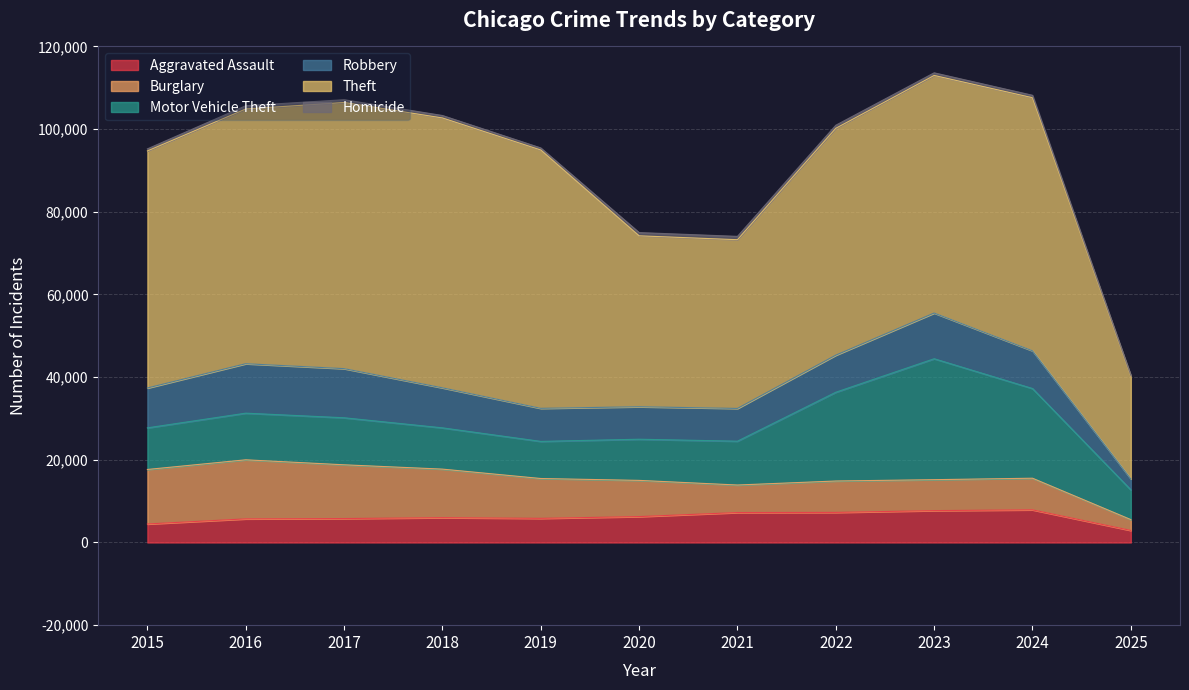

What is the maximum value shown in the chart?

65290